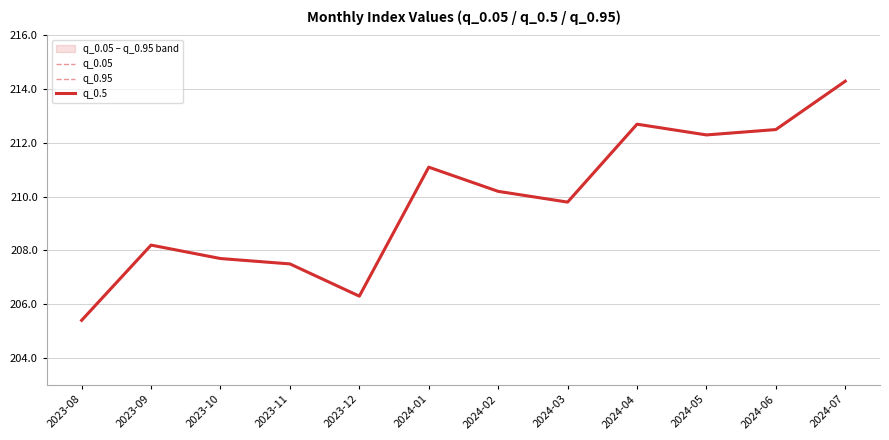

Reading left to right, what are all the values shown in this chart?

q_0.05: 2023-08=205.4	2023-09=208.2	2023-10=207.7	2023-11=207.5	2023-12=206.3	2024-01=211.1	2024-02=210.2	2024-03=209.8	2024-04=212.7	2024-05=212.3	2024-06=212.5	2024-07=214.3
q_0.95: 2023-08=205.4	2023-09=208.2	2023-10=207.7	2023-11=207.5	2023-12=206.3	2024-01=211.1	2024-02=210.2	2024-03=209.8	2024-04=212.7	2024-05=212.3	2024-06=212.5	2024-07=214.3
q_0.5: 2023-08=205.4	2023-09=208.2	2023-10=207.7	2023-11=207.5	2023-12=206.3	2024-01=211.1	2024-02=210.2	2024-03=209.8	2024-04=212.7	2024-05=212.3	2024-06=212.5	2024-07=214.3